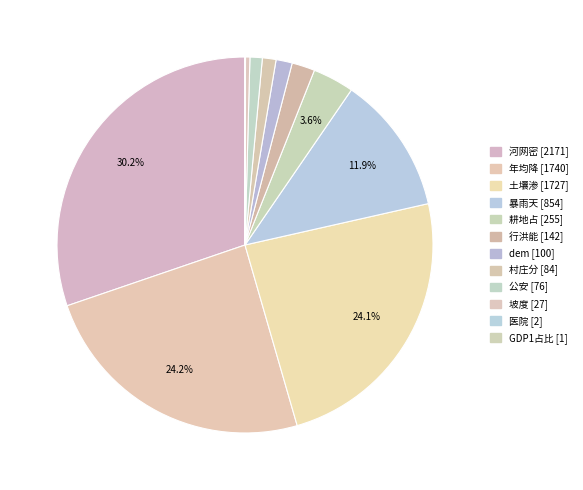

What percentage do 行洪能 and 河网密 together represent?

32.2%